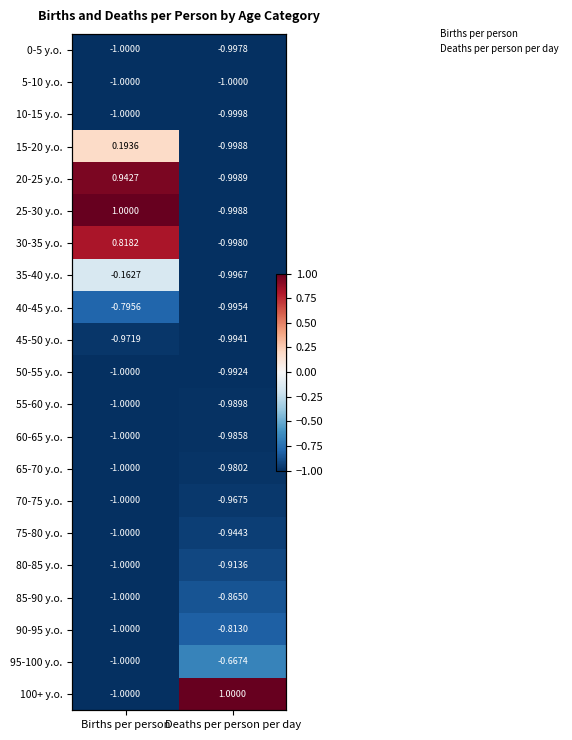

Count the 30-35 y.o. values in the range 0 to 1.

1